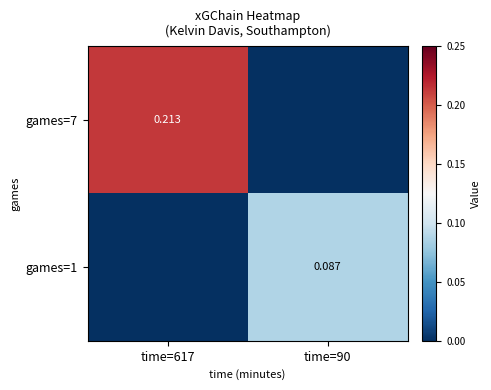

Rank the series at time=90 from lowest to highest value.

games=7, games=1